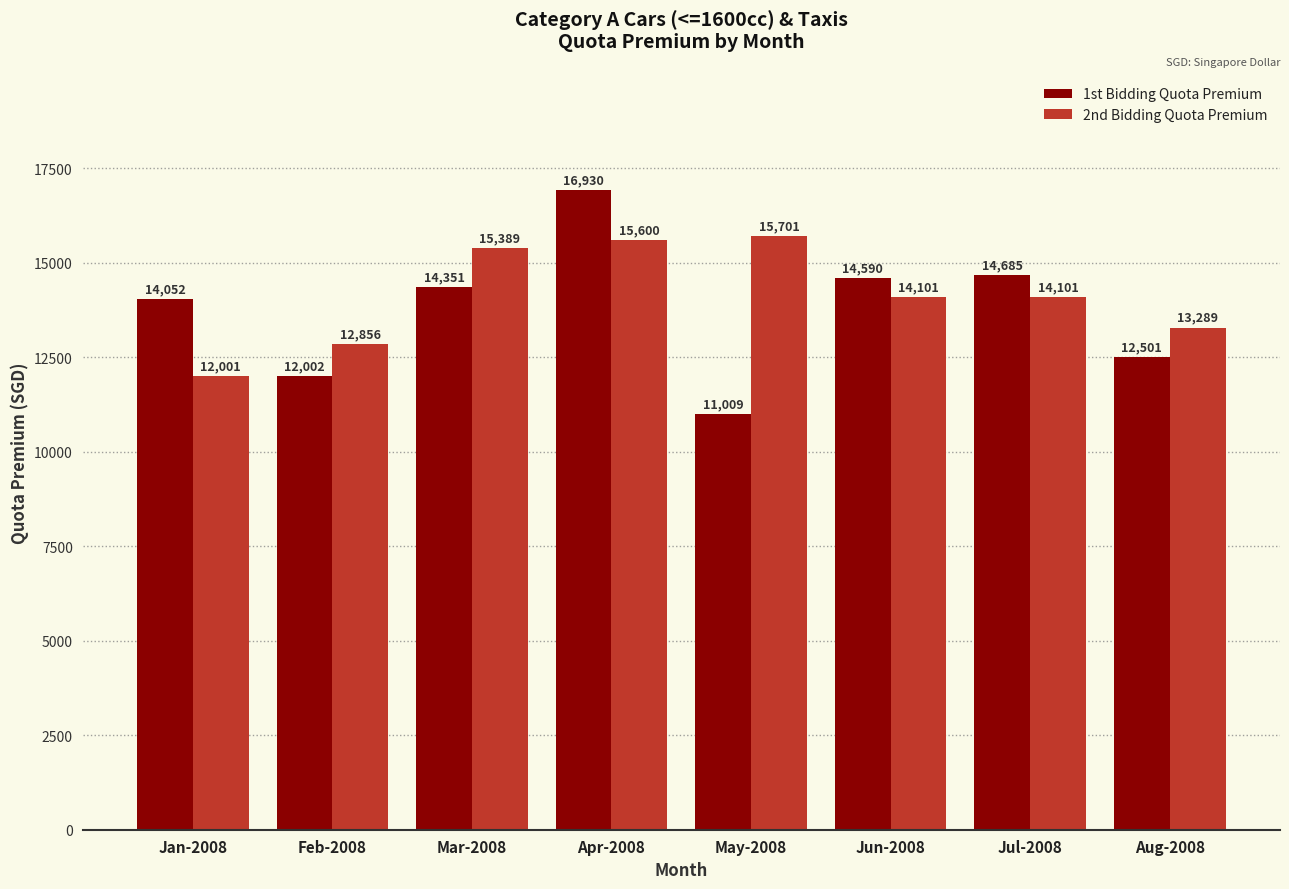

What is the difference between the maximum and minimum values in the 1st Bidding Quota Premium series?

5921